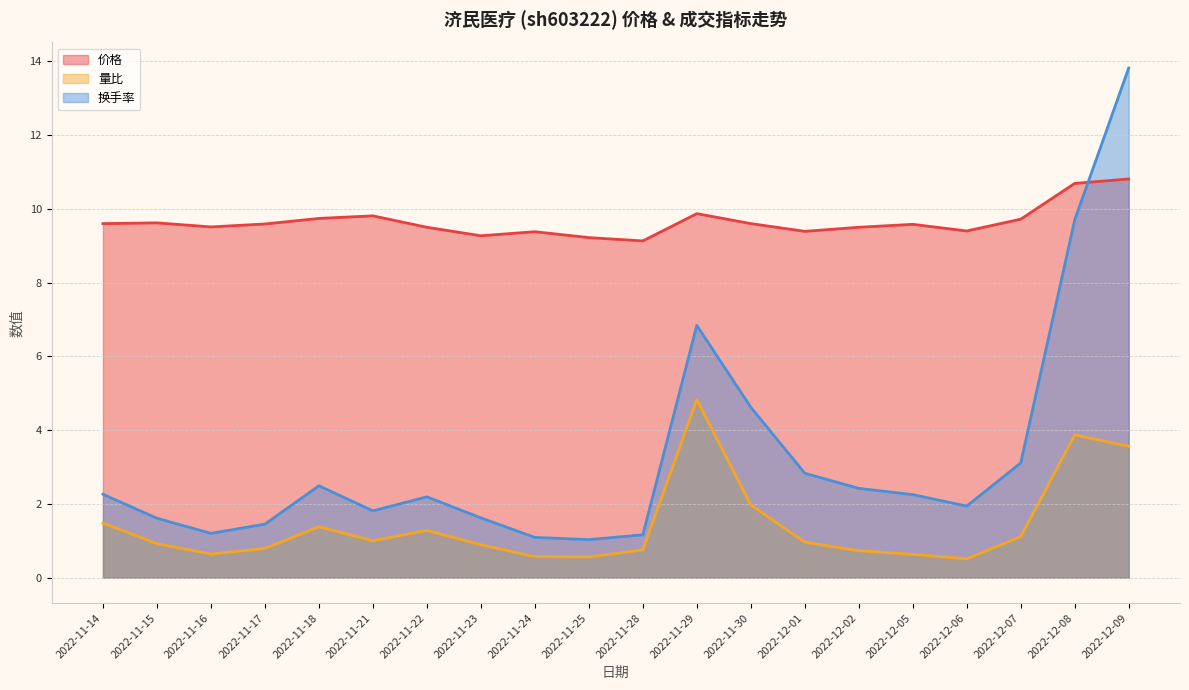

At how many categories does at least one series exceed 7?

20